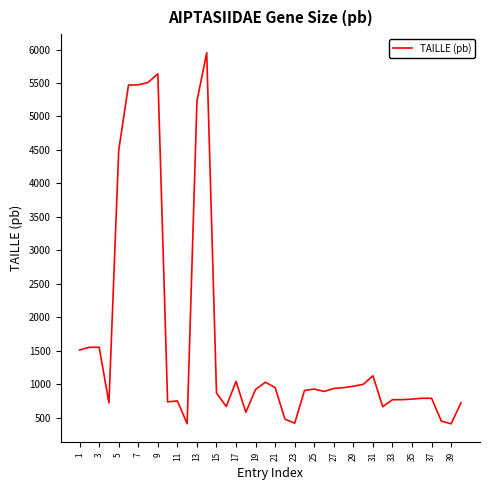

What is the maximum value shown in the chart?

5952